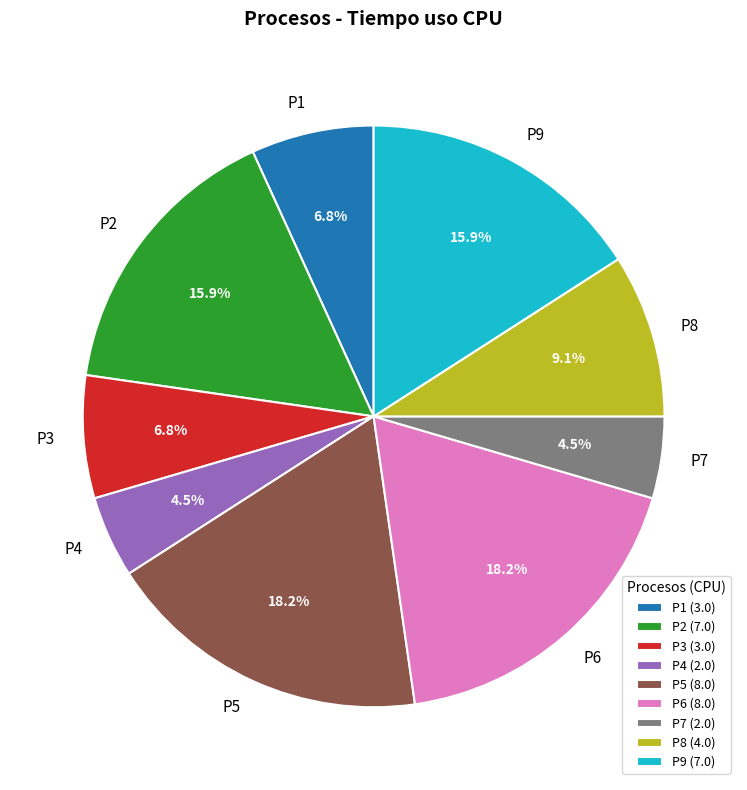

How much of the chart is everything except P3?

93.2%